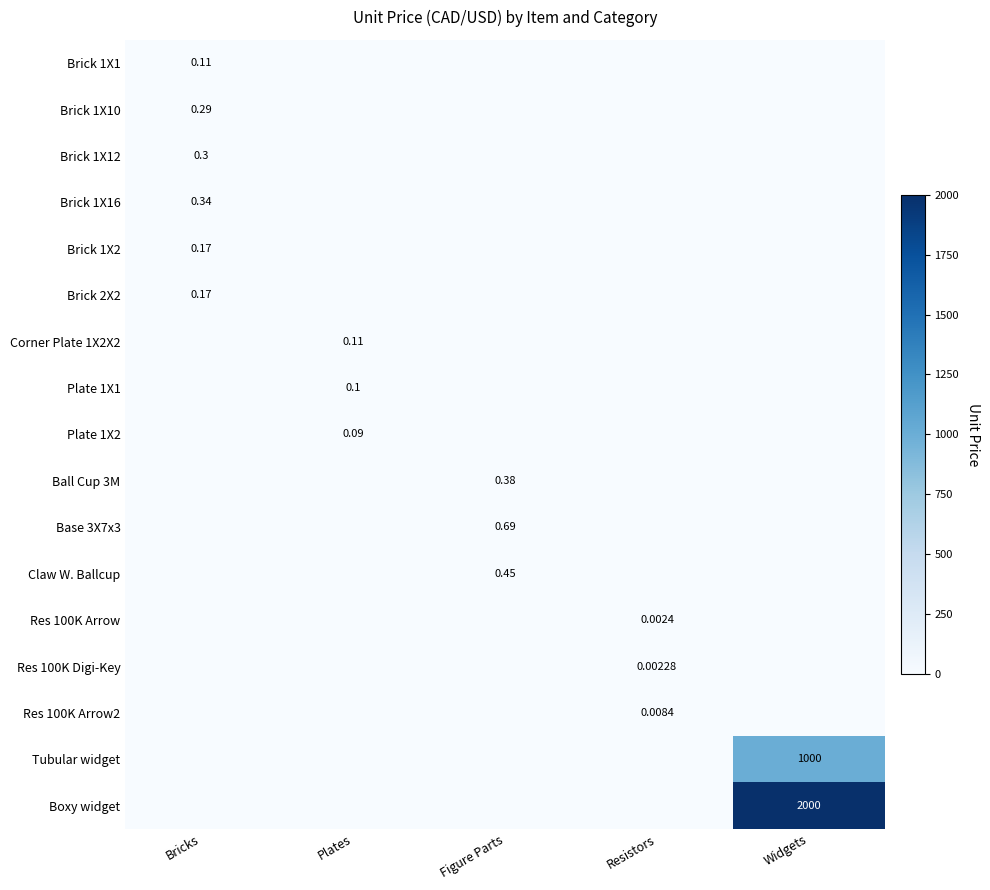

Which series has the largest total across all categories?

Boxy widget